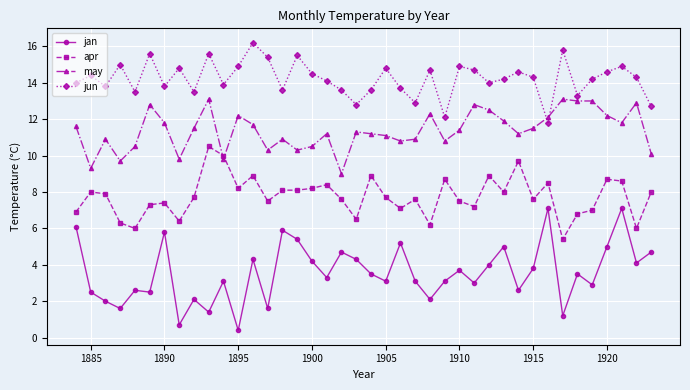

How many lines are shown in the chart?

4